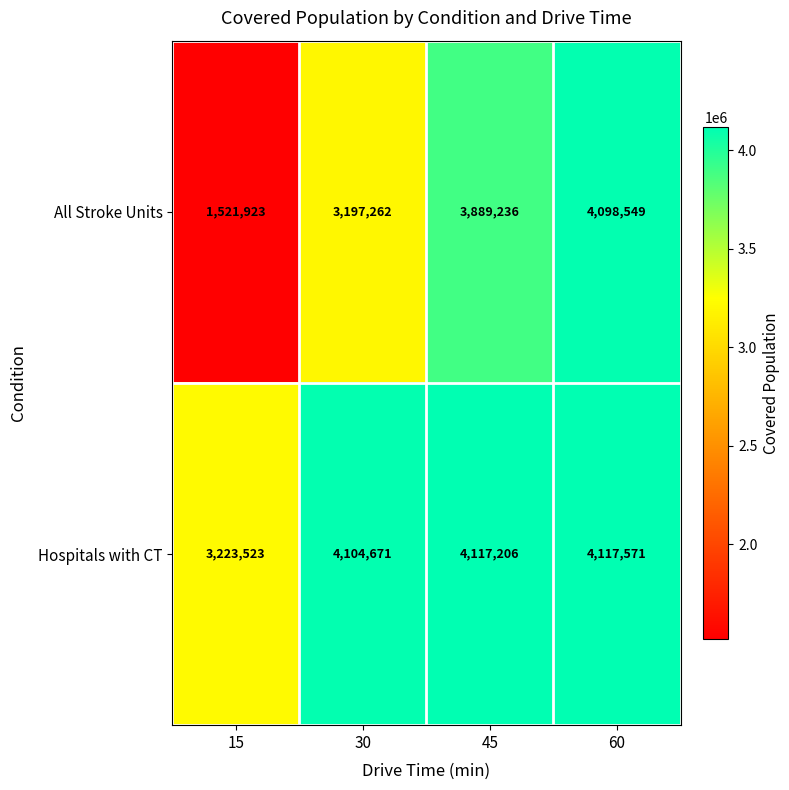

At which category is the sum across all series the highest?

60